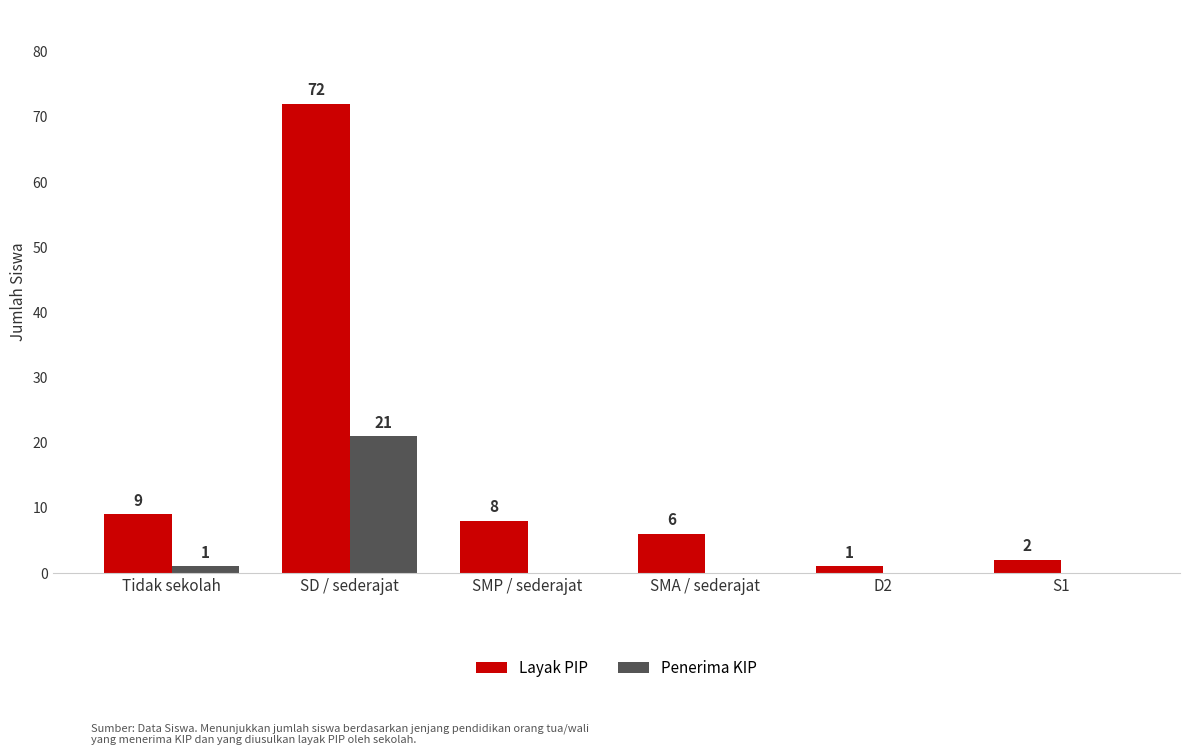

Are the bars horizontal?

No